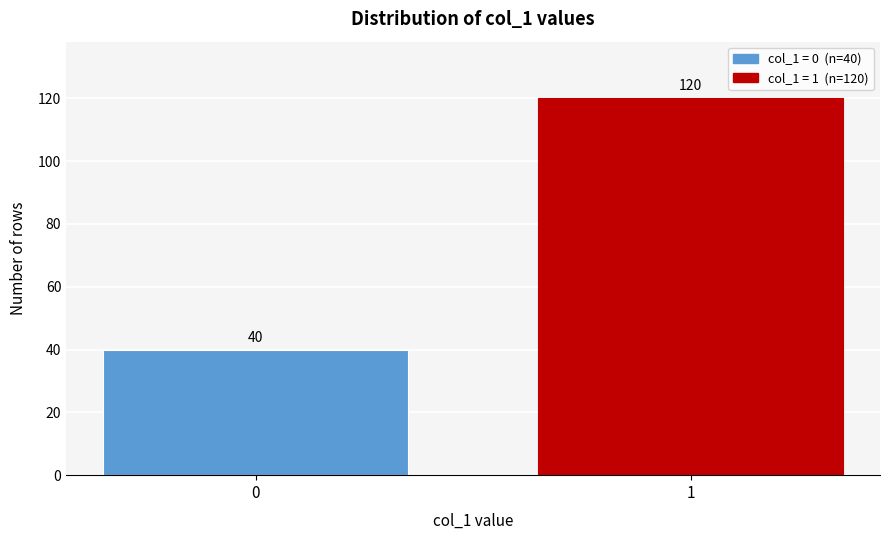

Reading right to left, what are all the values shown in this chart?

1=120	0=40